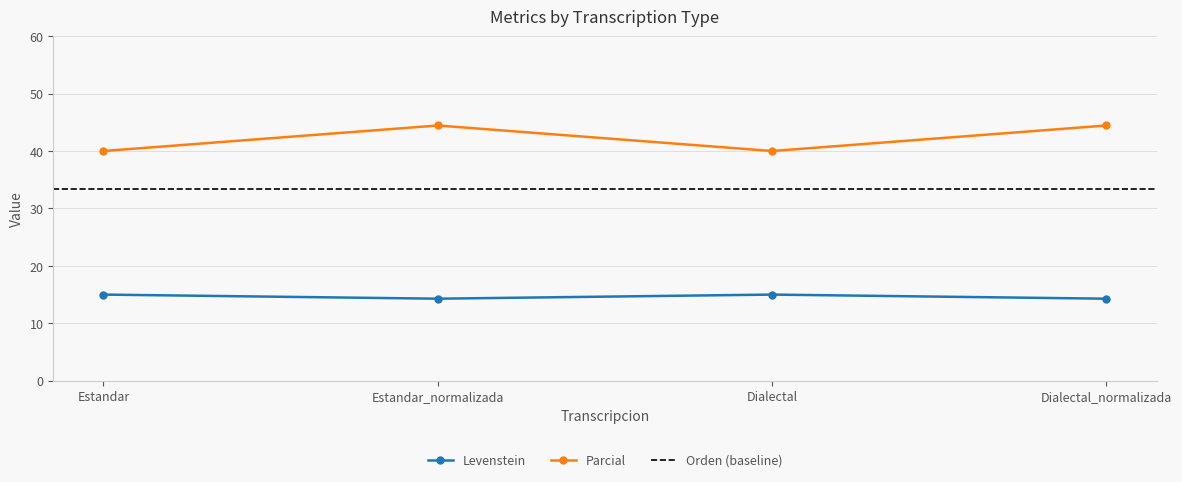

Which series has the largest total across all categories?

Parcial